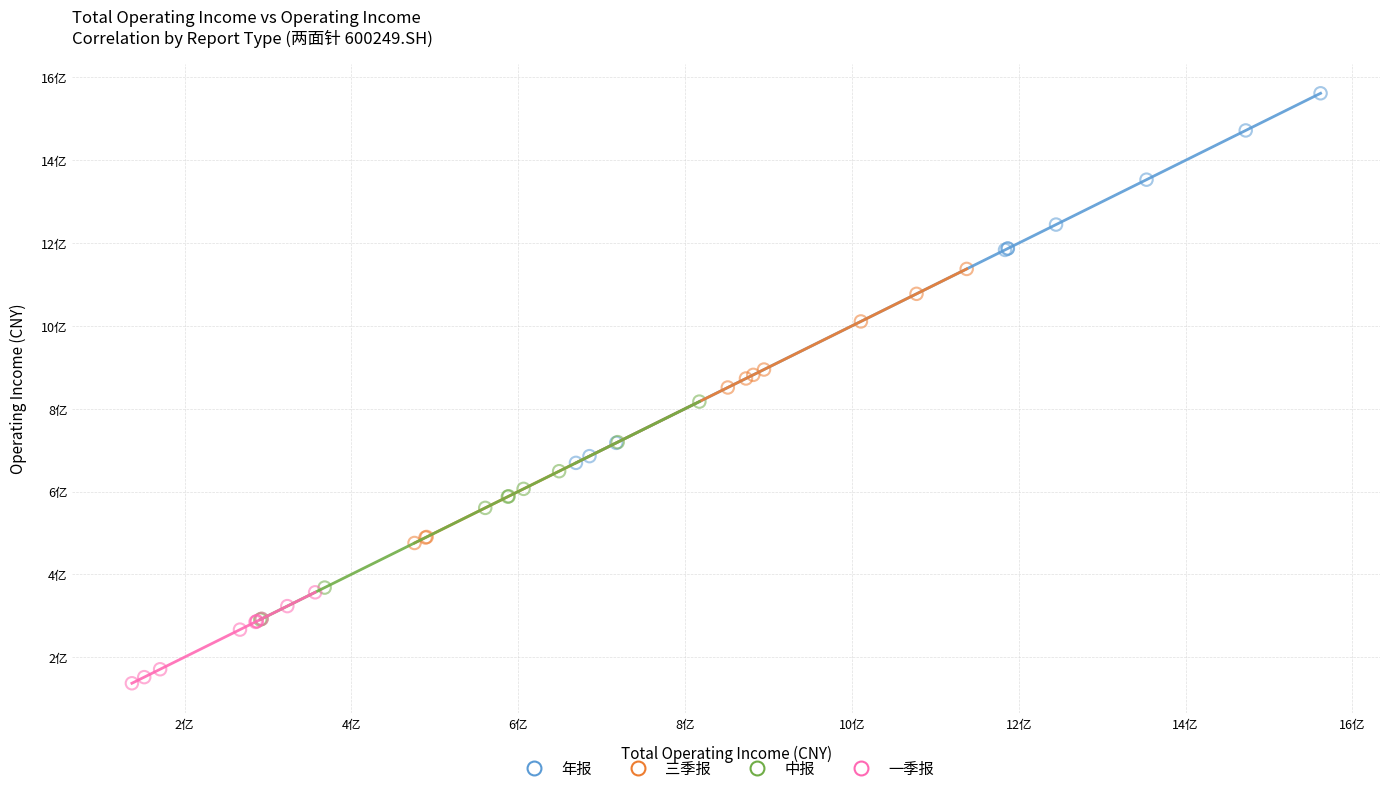

Which series reaches the maximum Y coordinate?

年报